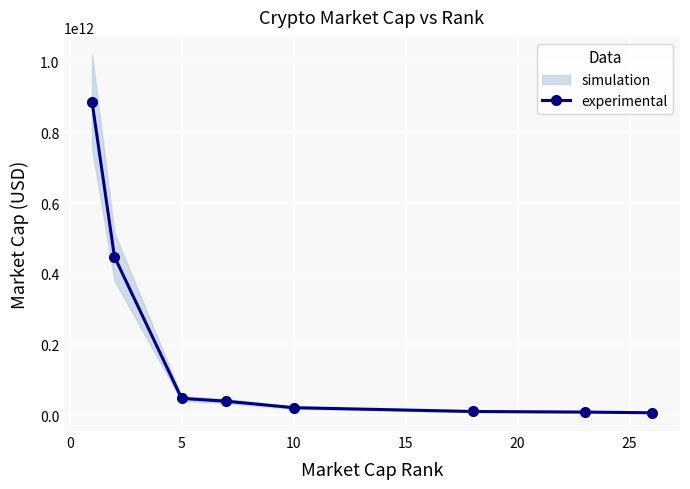

What is the maximum value for experimental?

886391917168